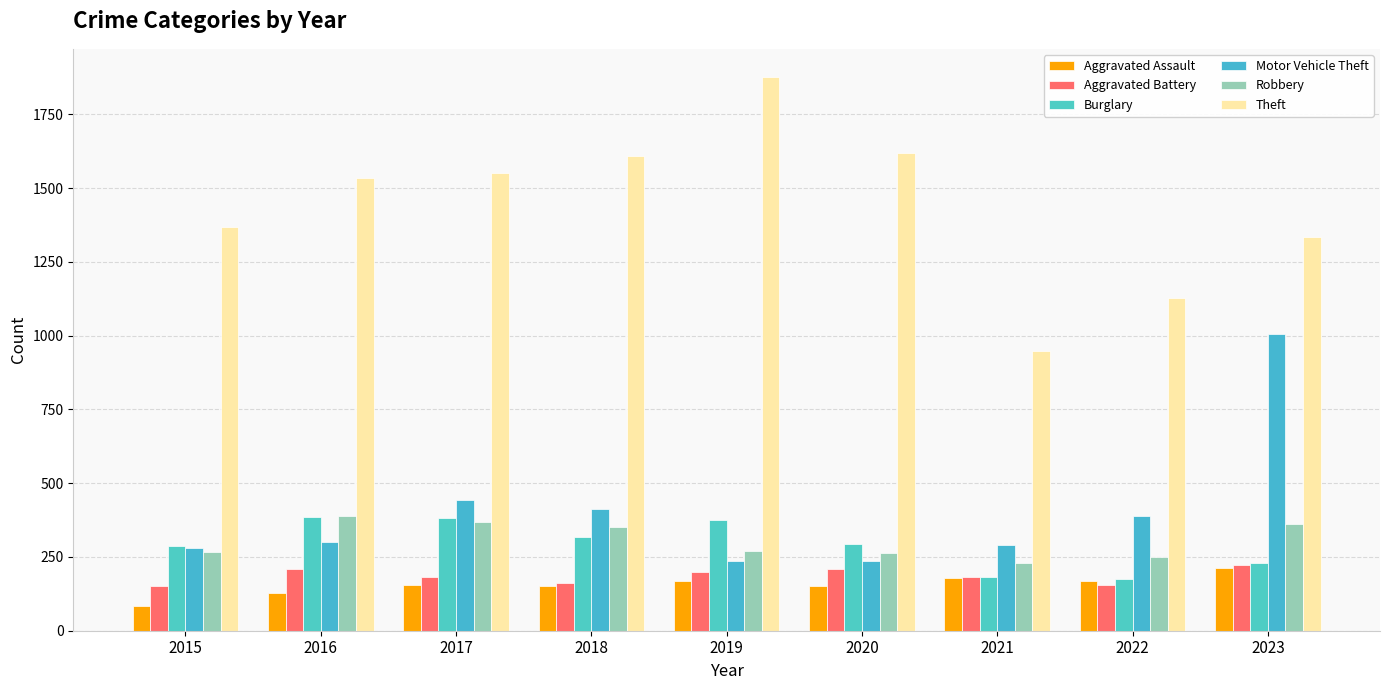

Which series has the widest spread of values?

Theft